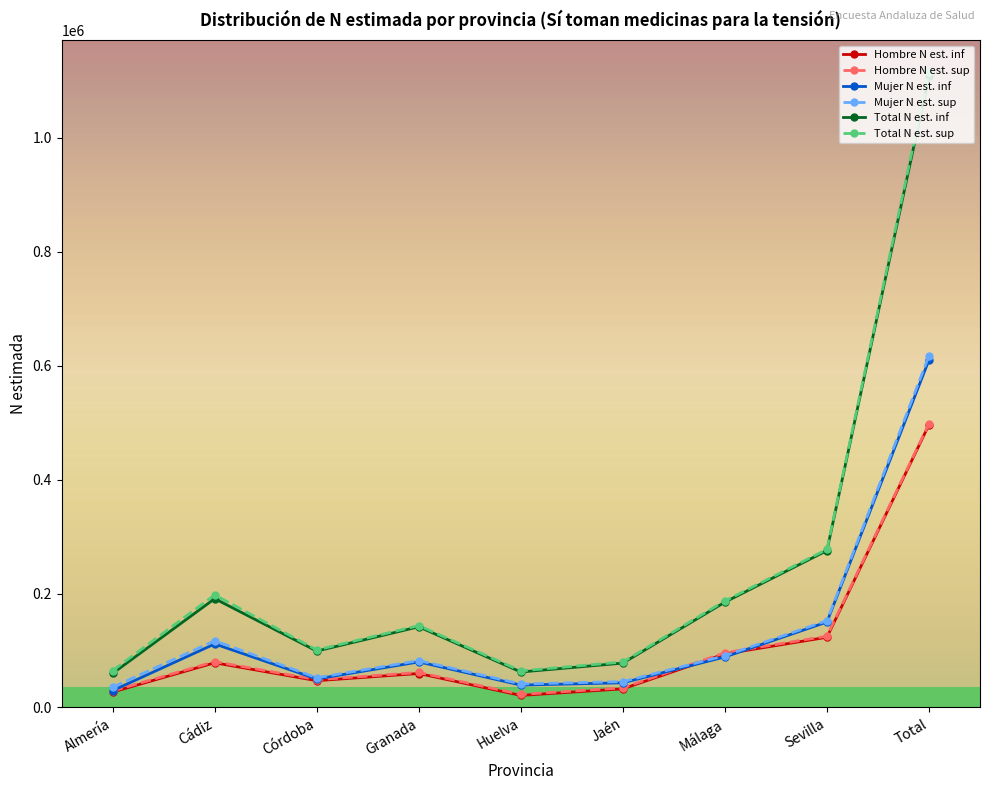

What is the difference between the highest and lowest values at Córdoba?

53896